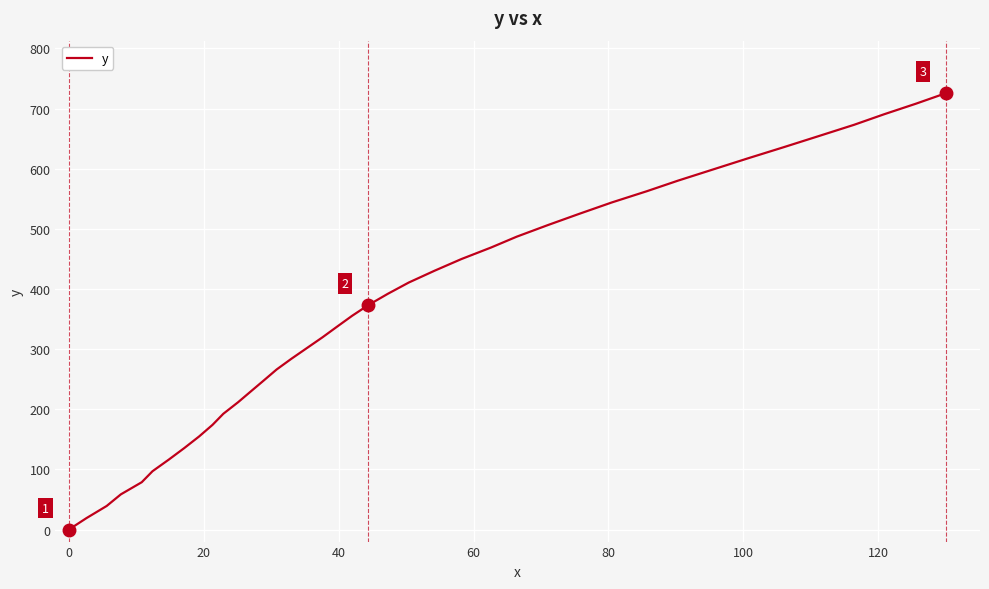

What is the difference between the maximum and minimum values?

725.7